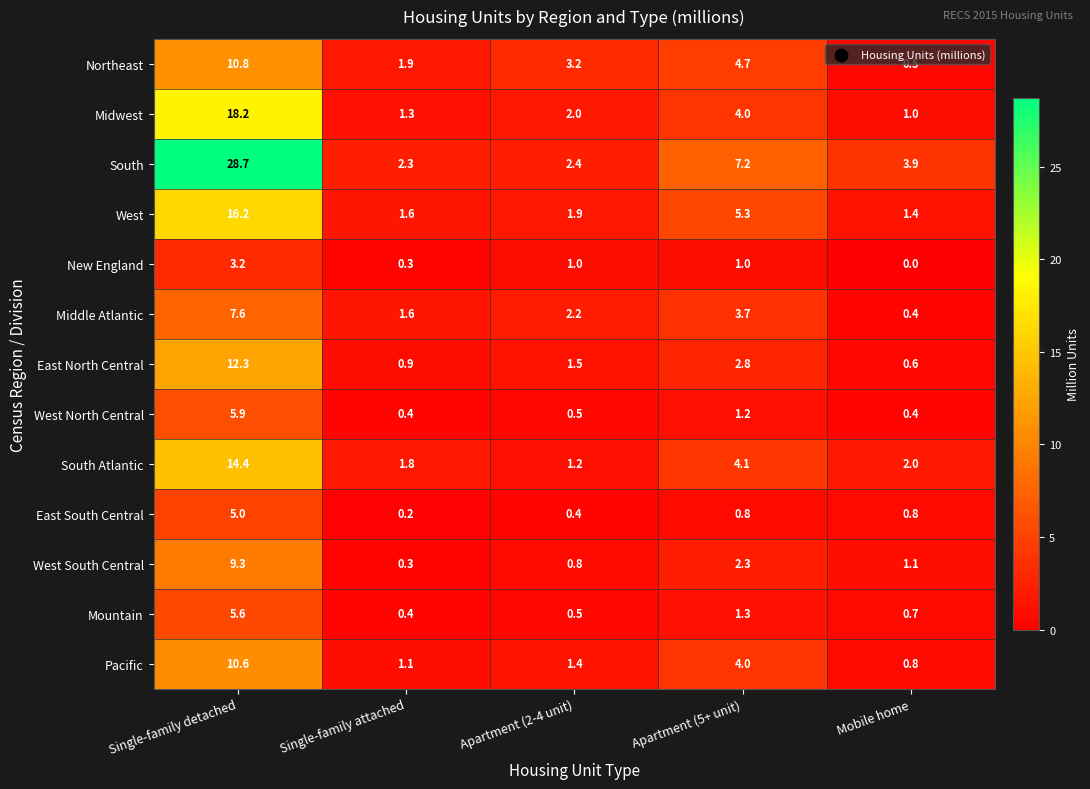

What is the difference between the highest and lowest values at Single-family detached?

25.5